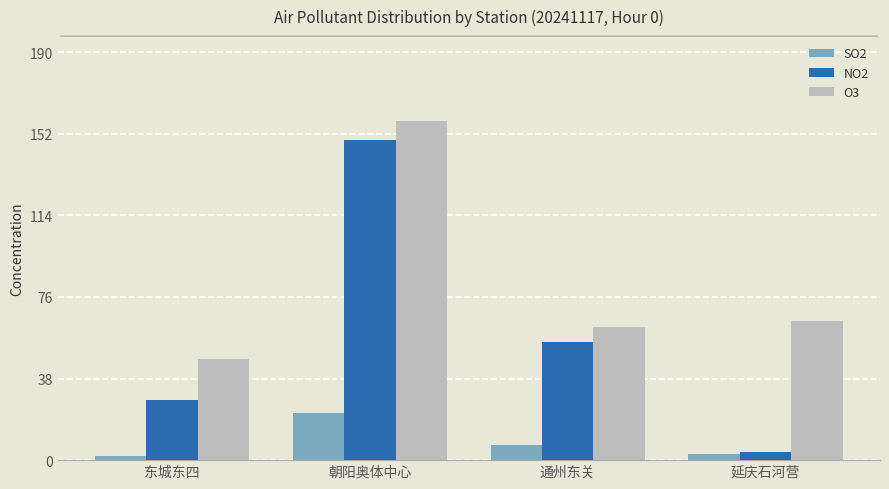

What is the sum of all NO2 values?

236